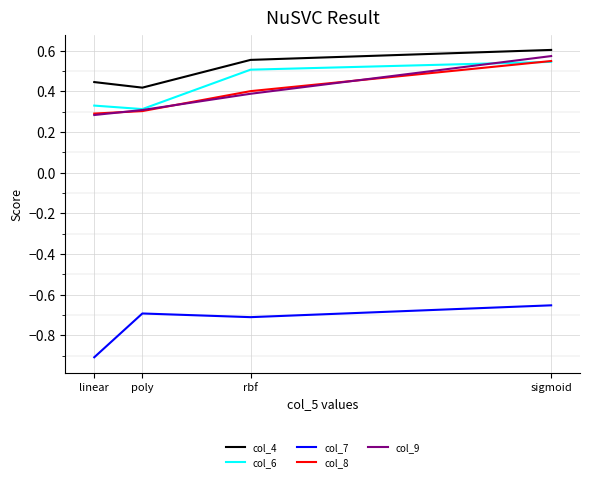

True or false: col_6 and col_7 cross at least once.

False